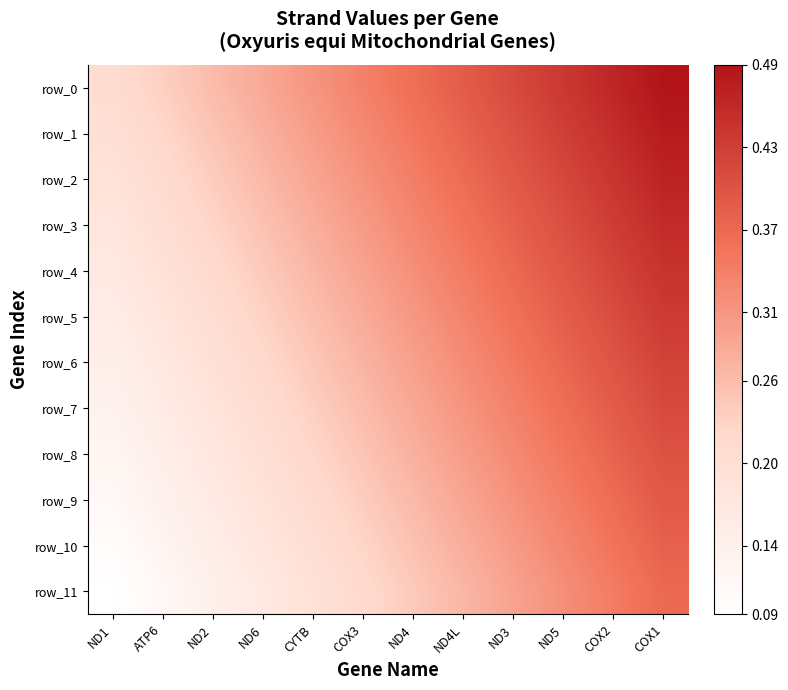

Reading right to left, what are all the values shown in this chart?

row_0: 0.5	0.5	0.4	0.4	0.4	0.4	0.3	0.3	0.3	0.3	0.2	0.2
row_1: 0.5	0.5	0.4	0.4	0.4	0.4	0.3	0.3	0.3	0.2	0.2	0.2
row_2: 0.5	0.4	0.4	0.4	0.4	0.3	0.3	0.3	0.3	0.2	0.2	0.2
row_3: 0.5	0.4	0.4	0.4	0.4	0.3	0.3	0.3	0.3	0.2	0.2	0.2
row_4: 0.4	0.4	0.4	0.4	0.3	0.3	0.3	0.3	0.2	0.2	0.2	0.2
row_5: 0.4	0.4	0.4	0.4	0.3	0.3	0.3	0.3	0.2	0.2	0.2	0.2
row_6: 0.4	0.4	0.4	0.3	0.3	0.3	0.3	0.2	0.2	0.2	0.2	0.1
row_7: 0.4	0.4	0.4	0.3	0.3	0.3	0.3	0.2	0.2	0.2	0.2	0.1
row_8: 0.4	0.4	0.4	0.3	0.3	0.3	0.2	0.2	0.2	0.2	0.1	0.1
row_9: 0.4	0.4	0.3	0.3	0.3	0.3	0.2	0.2	0.2	0.2	0.1	0.1
row_10: 0.4	0.4	0.3	0.3	0.3	0.3	0.2	0.2	0.2	0.2	0.1	0.1
row_11: 0.4	0.3	0.3	0.3	0.3	0.2	0.2	0.2	0.2	0.1	0.1	0.1